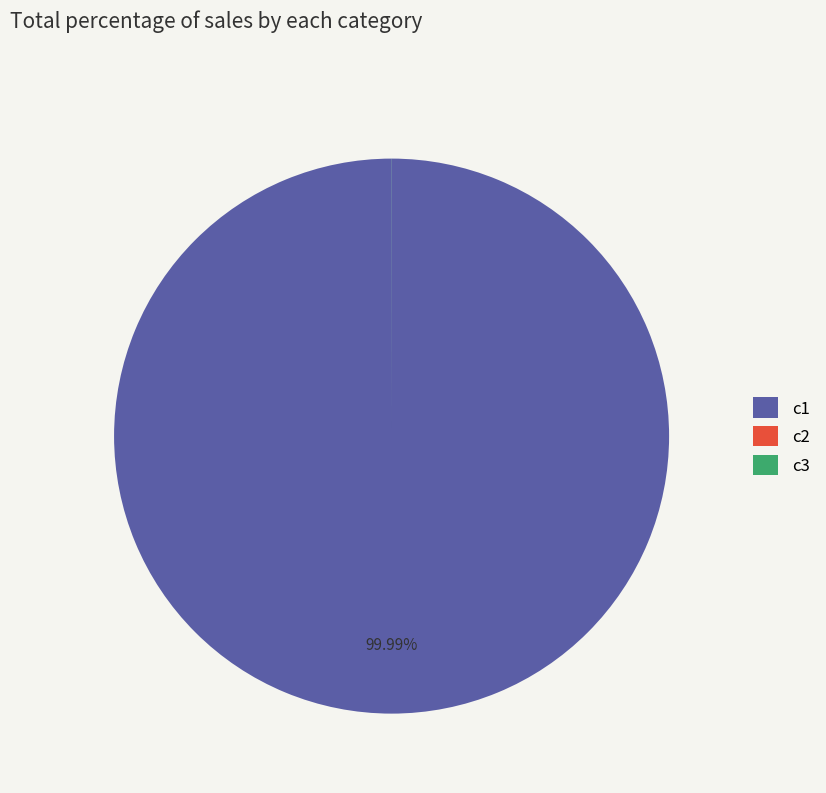

To the nearest percent, what percentage of the pie is c1?

100%